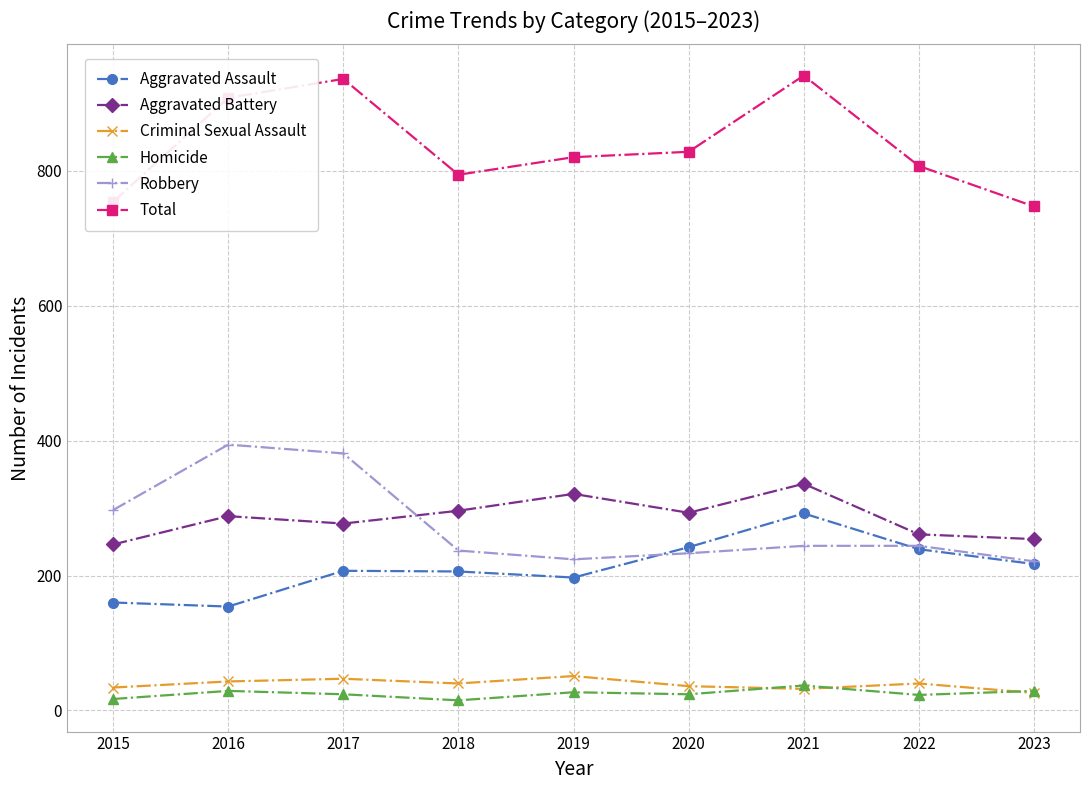

Where is the first local minimum for Total?

2018